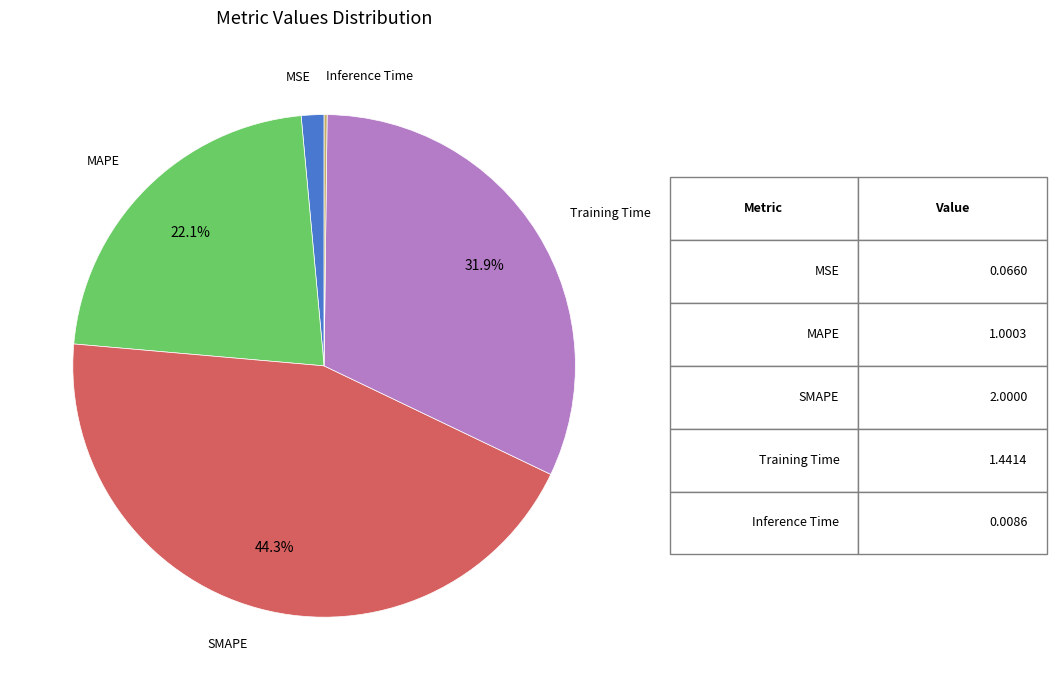

Does any single category account for the majority?

No